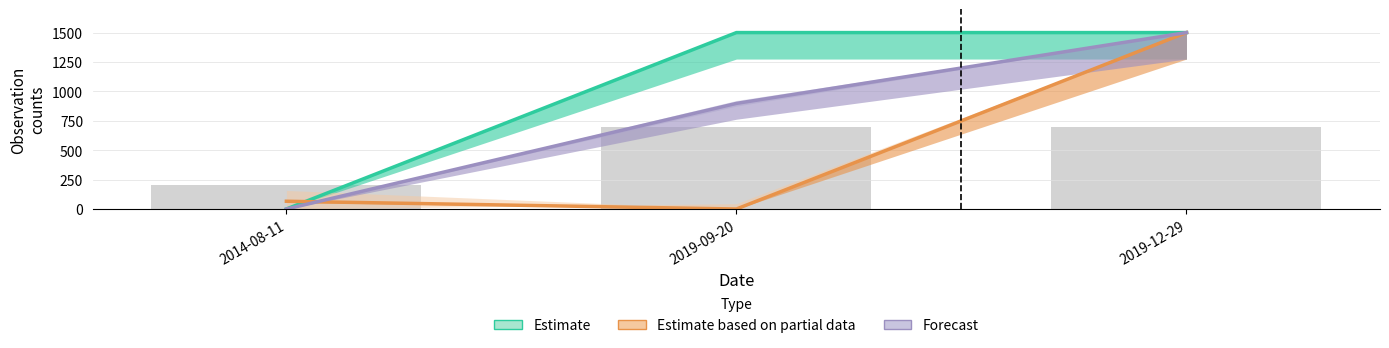

What are all the series names shown in the legend?

Estimate, Estimate based on partial data, Forecast